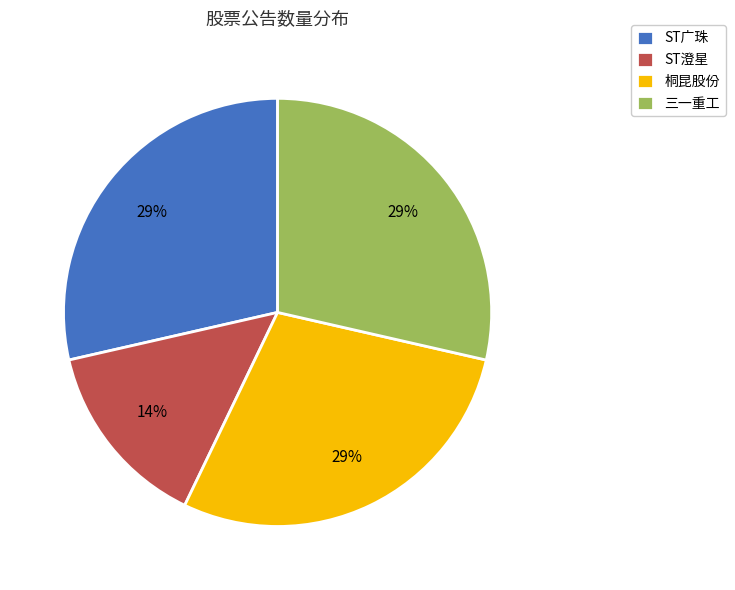

To the nearest percent, what portion does 三一重工 represent?

29%